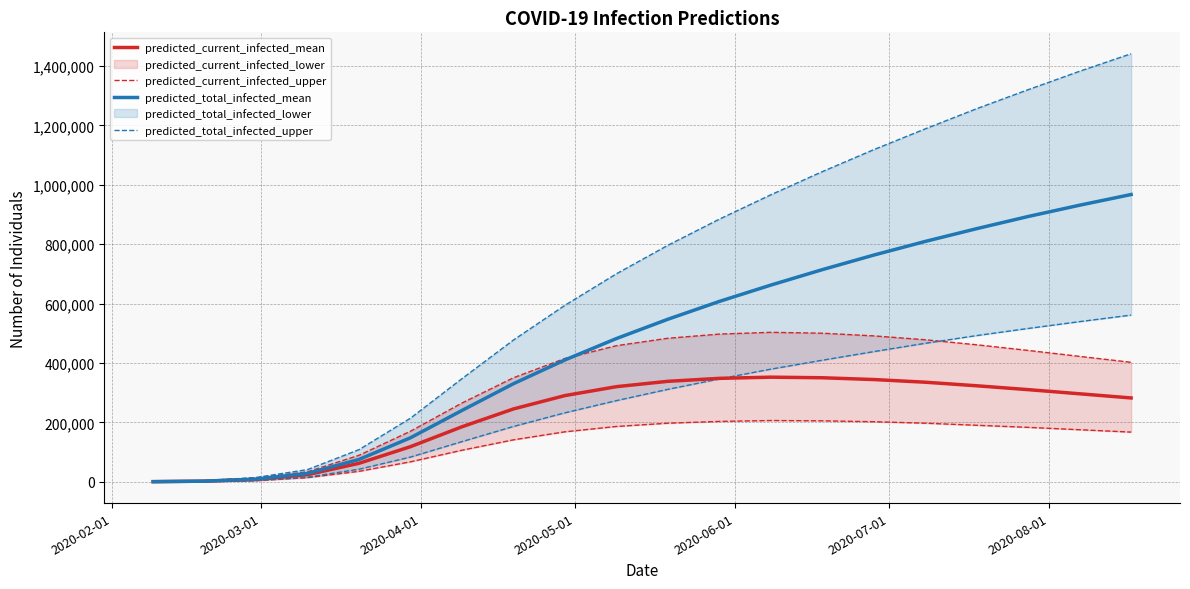

How many lines are shown in the chart?

4